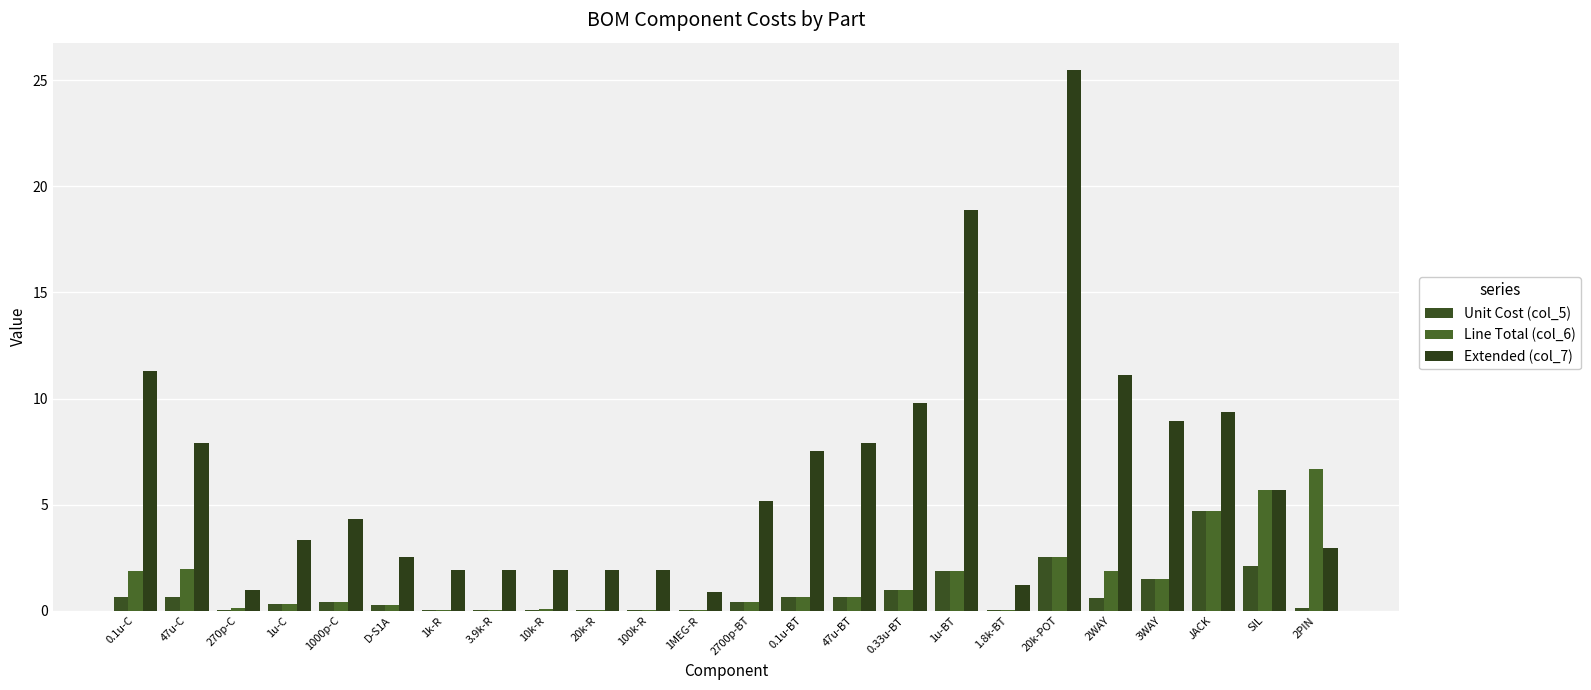

True or false: Extended (col_7) has a value of 7.1 at 0.1u-C.

False